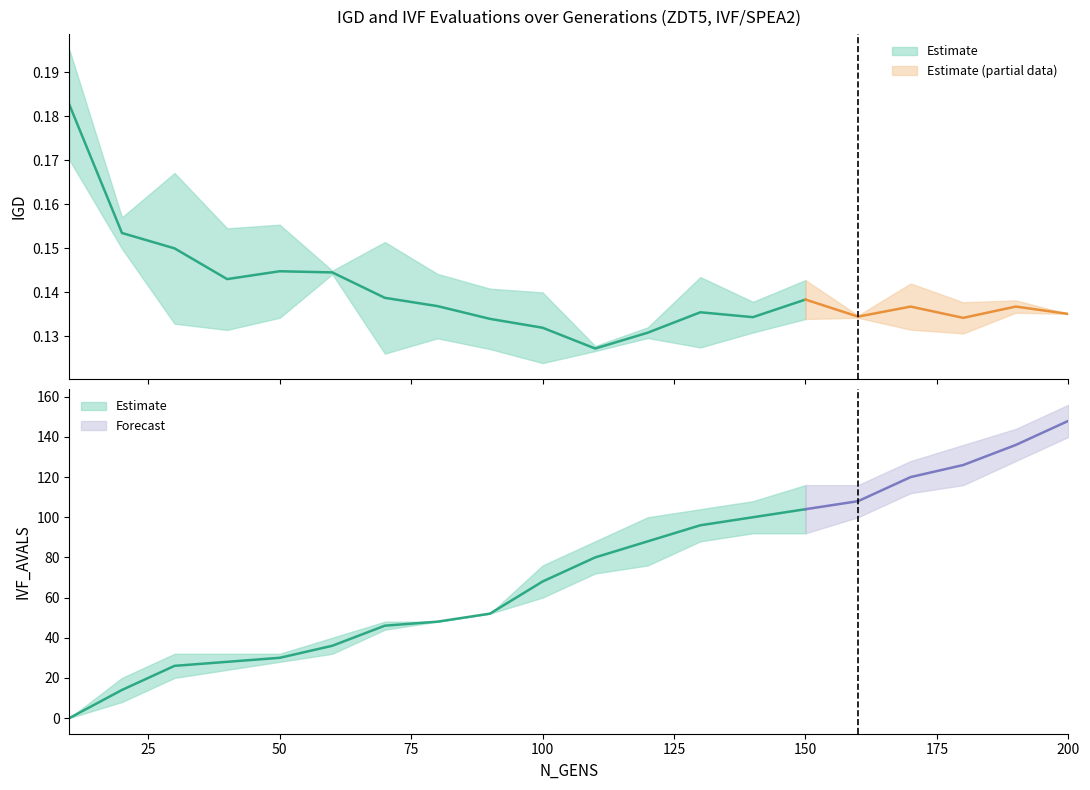

How many data points in IVF_AVALS_run1 are less than 72?

10